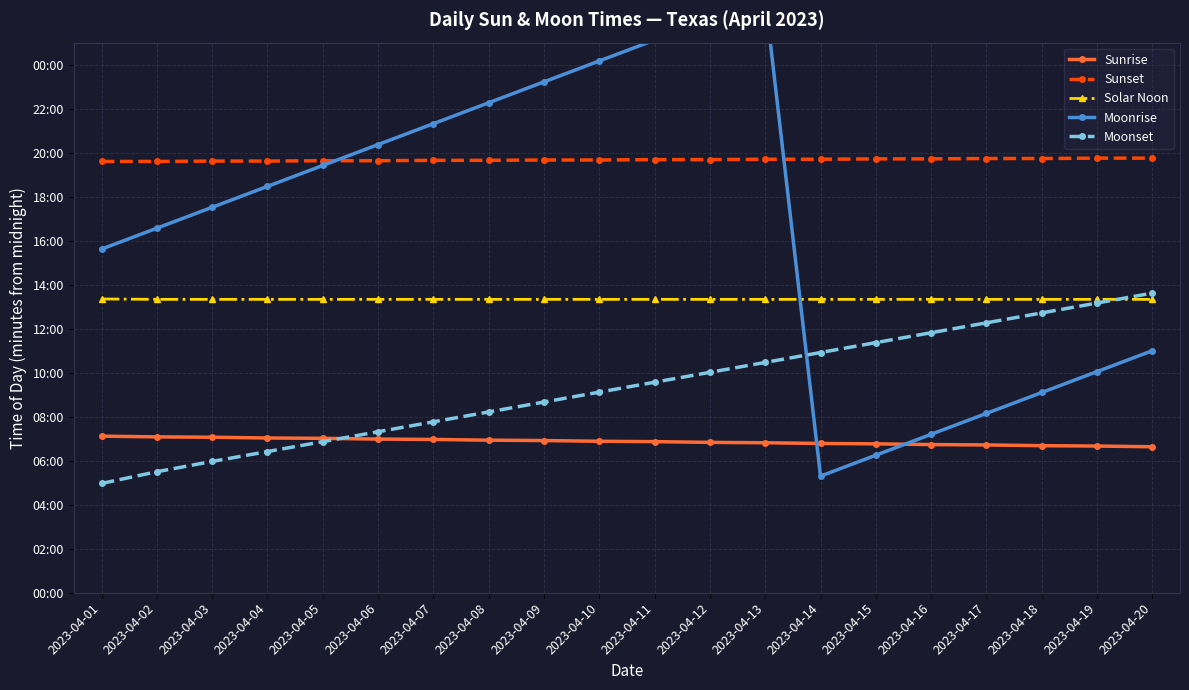

List the series in order of their peak value, highest first.

Moonrise, Sunset, Moonset, Solar Noon, Sunrise